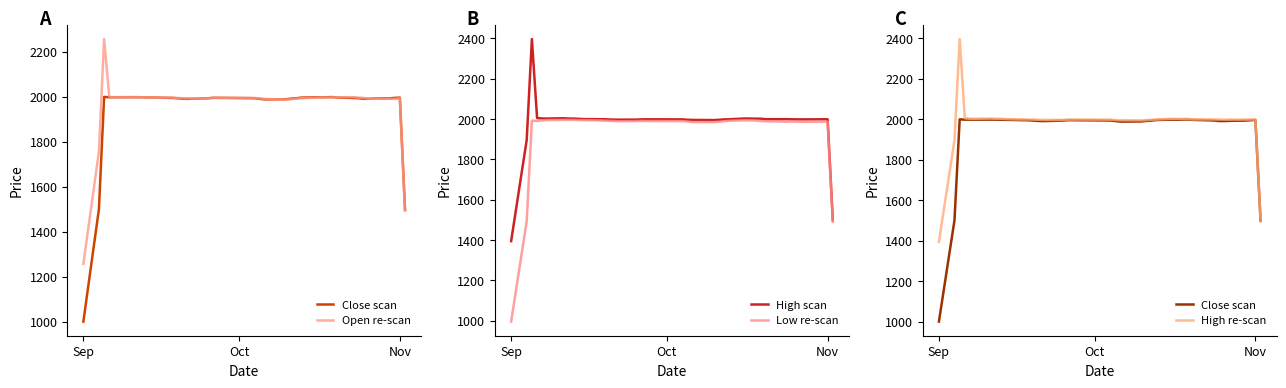

Which series ends up on top after the final intersection of Close scan and Open re-scan?

Close scan